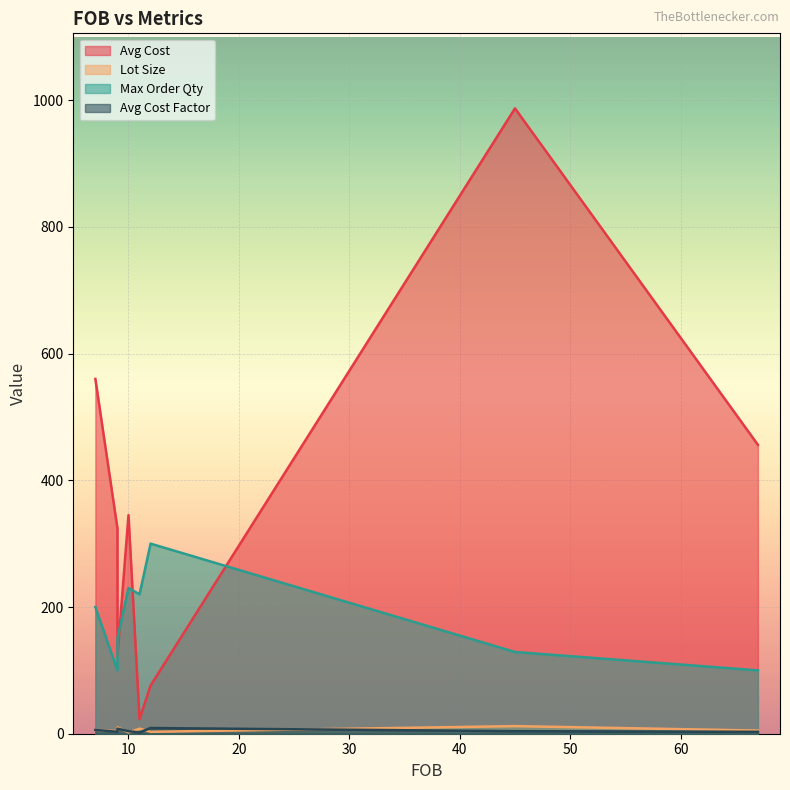

Does the chart display data point markers on the line(s)?

No